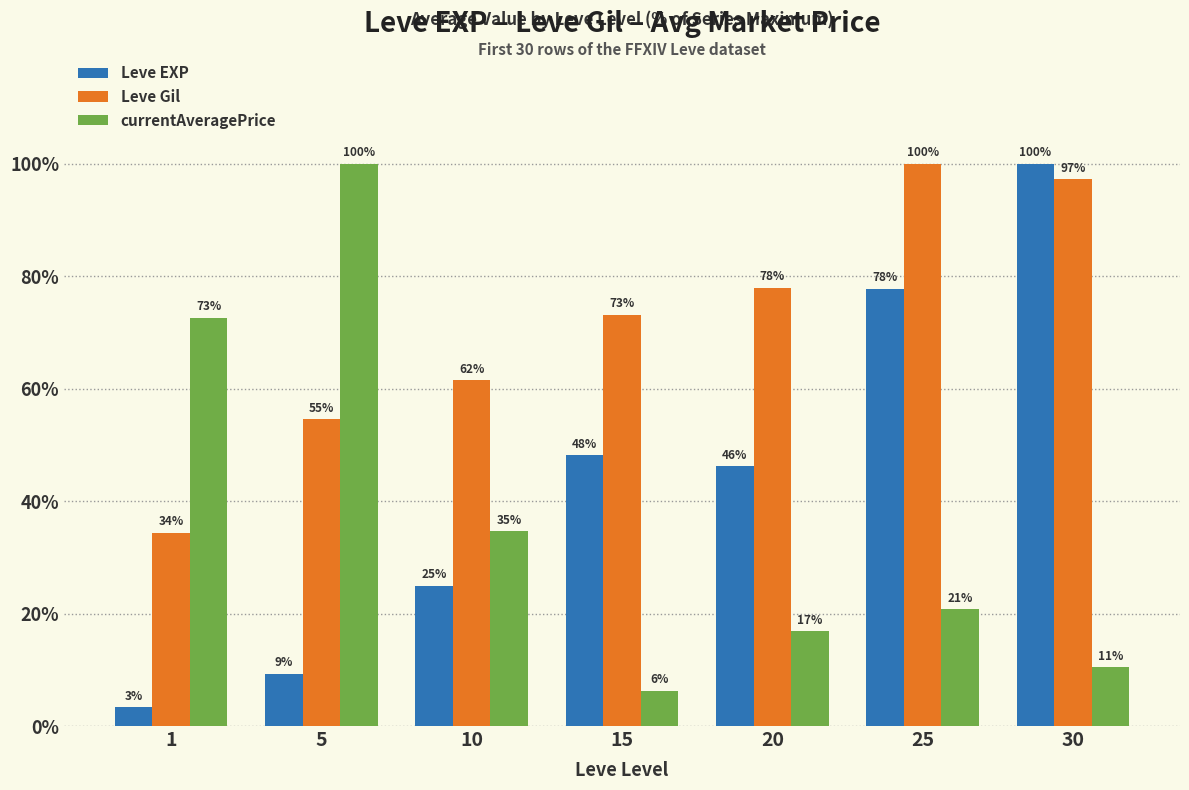

How many values in the Leve EXP series exceed 46?

4